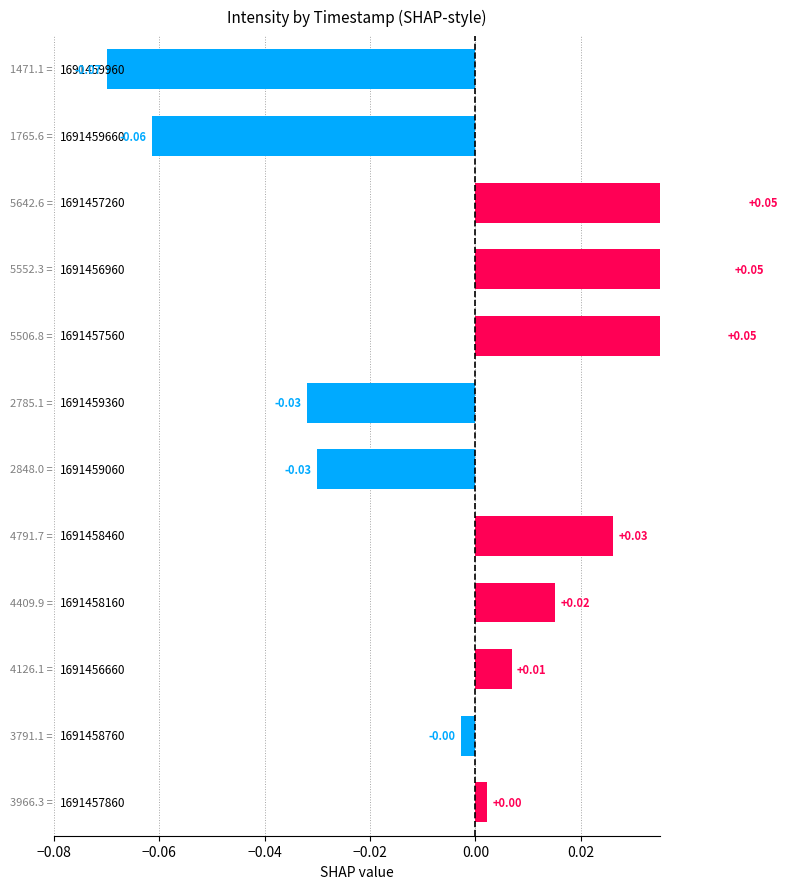

What is the difference between the maximum and second lowest values?

0.1